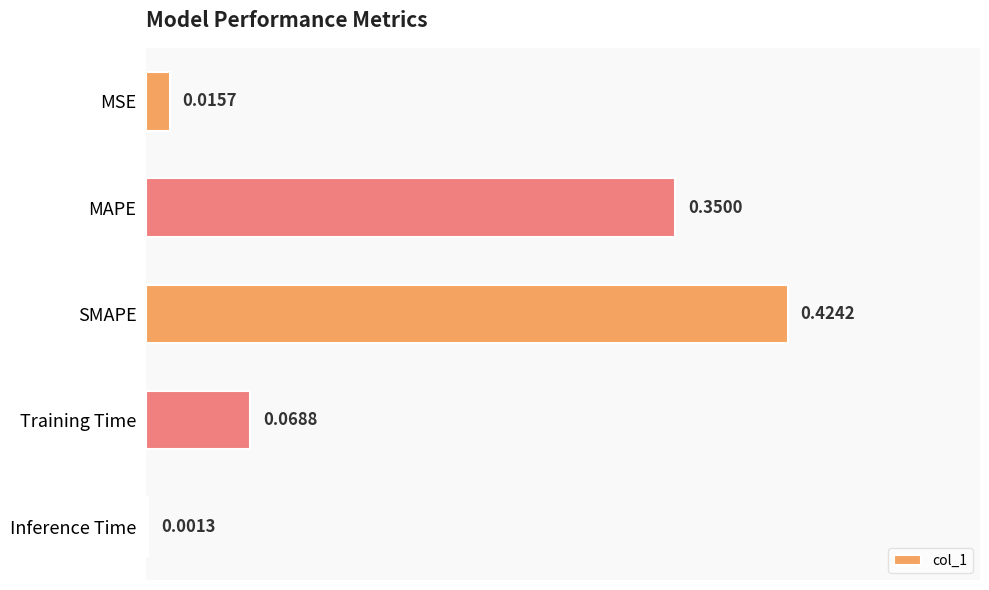

At which label is the value closest to 0?

Inference Time